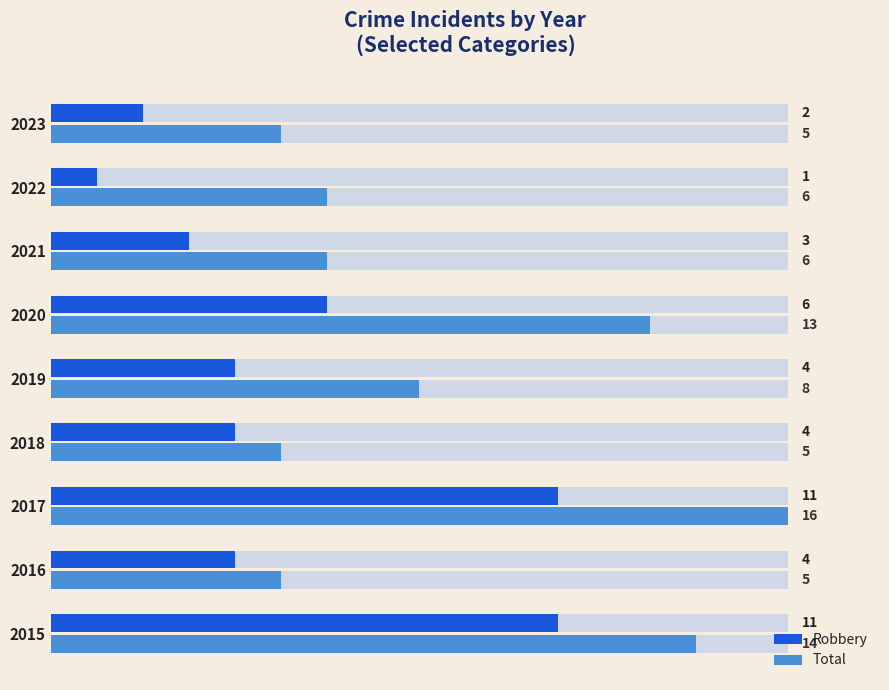

How many groups of bars are there?

9